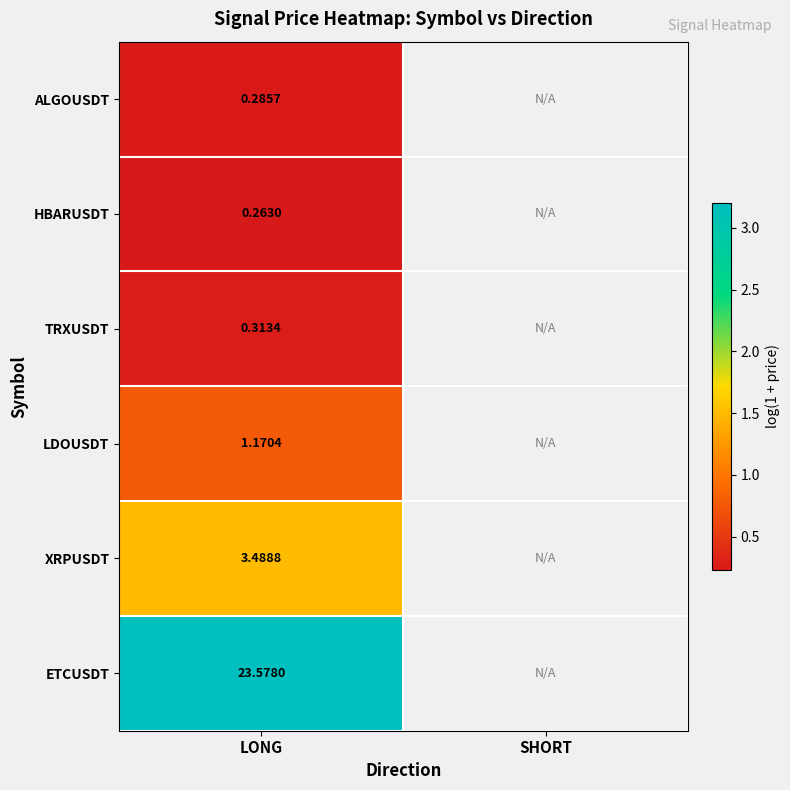

Rank the series at LONG from lowest to highest value.

HBARUSDT, ALGOUSDT, TRXUSDT, LDOUSDT, XRPUSDT, ETCUSDT